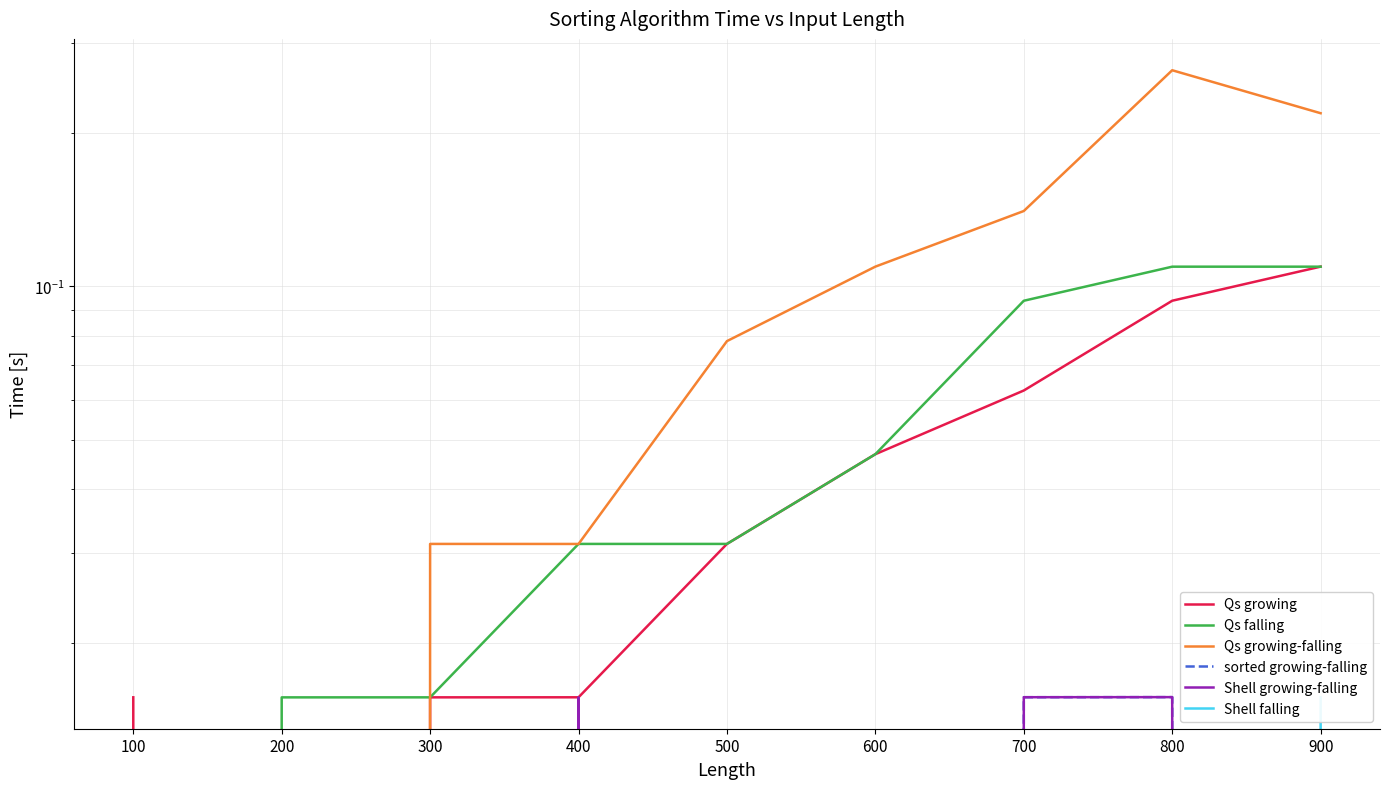

The Qs growing series shows 0.0 at 100. True or false?

True